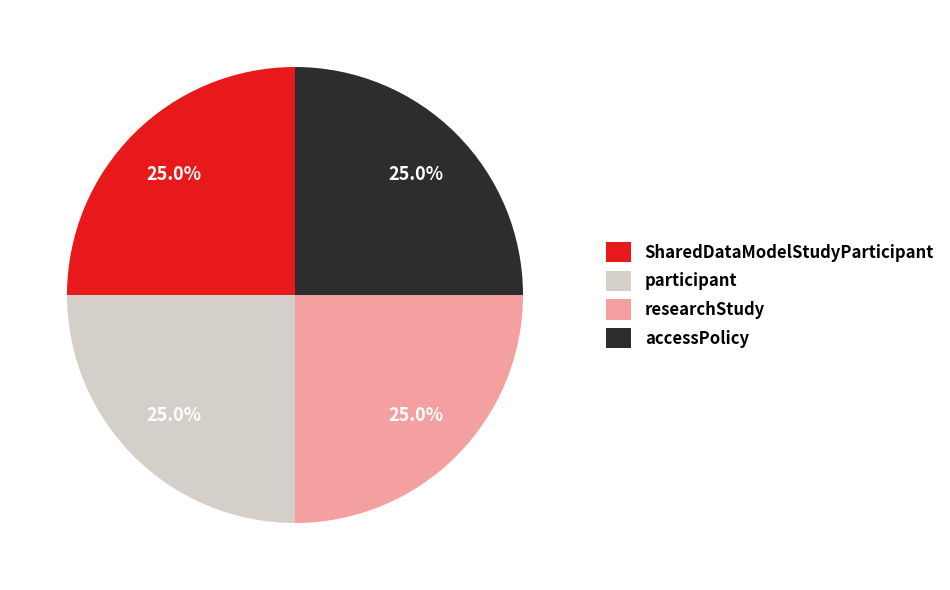

Does participant represent more than half of the total?

No